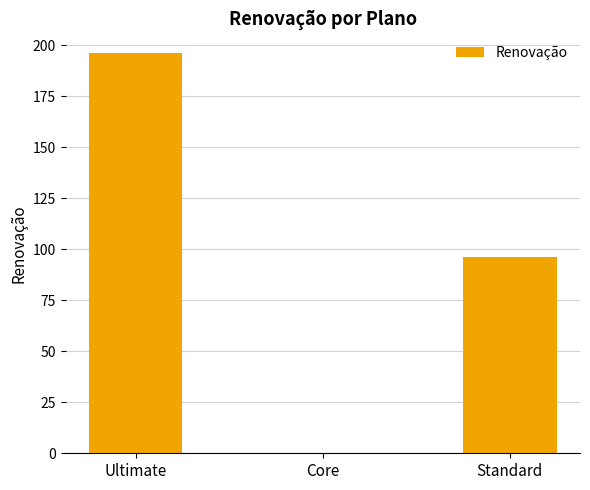

Reading left to right, list all the values displayed in this chart.

Ultimate=196	Core=0	Standard=96